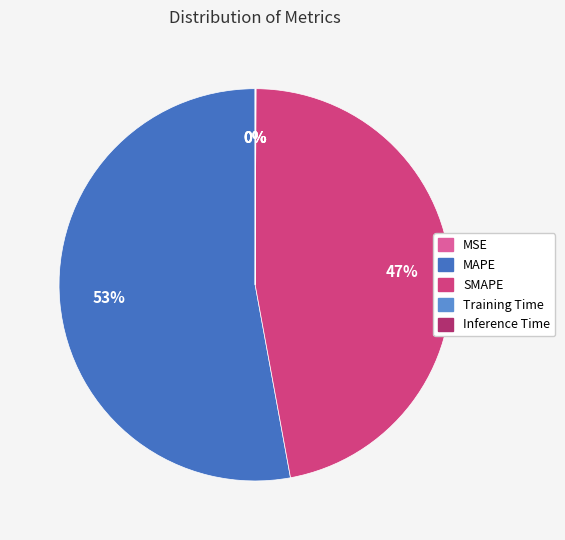

To the nearest percent, what percentage of the pie is MAPE?

53%